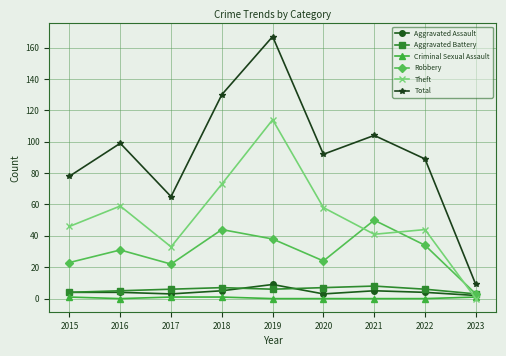

The Robbery series shows 7 at 2017. True or false?

False